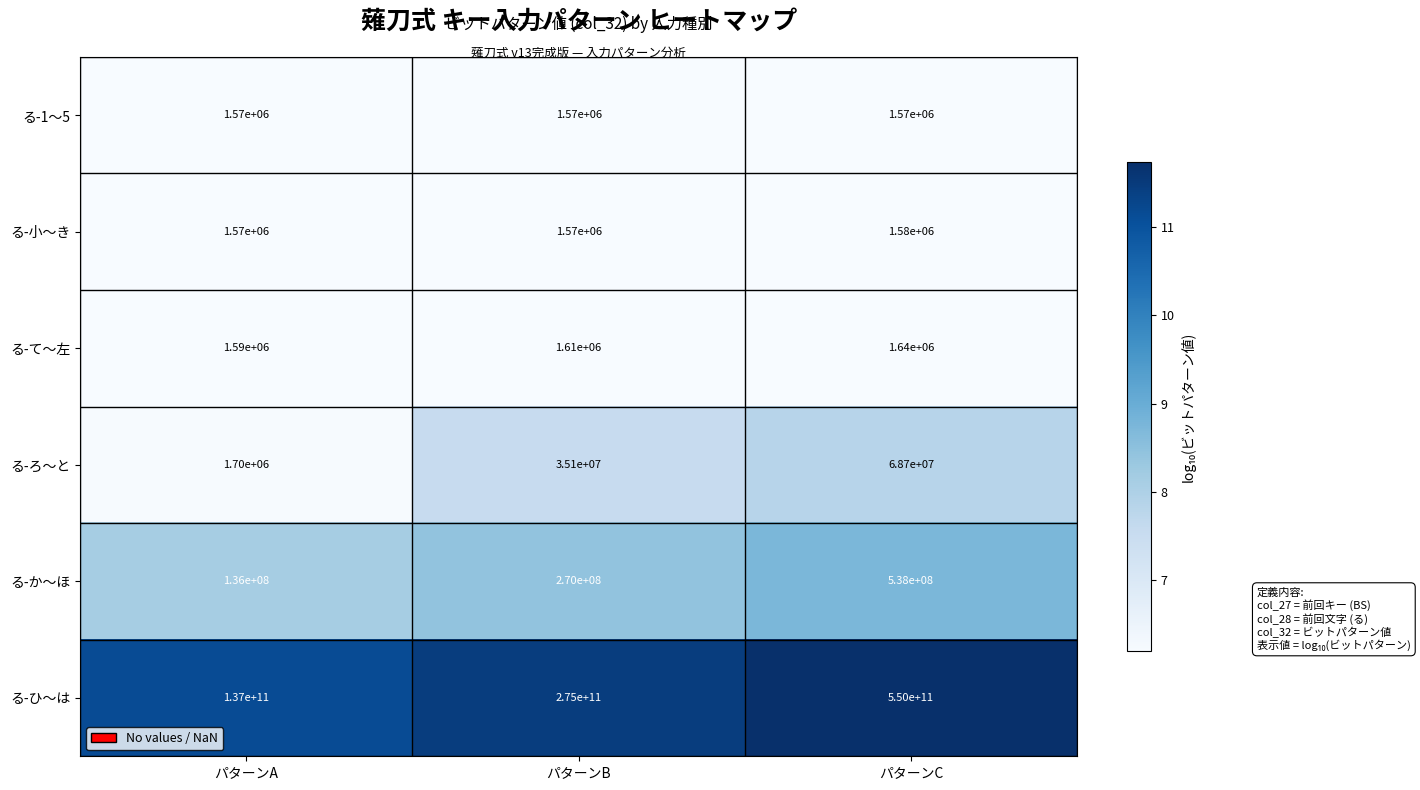

What is the difference between the る-か〜ほ values at パターンB and パターンA?

134000000